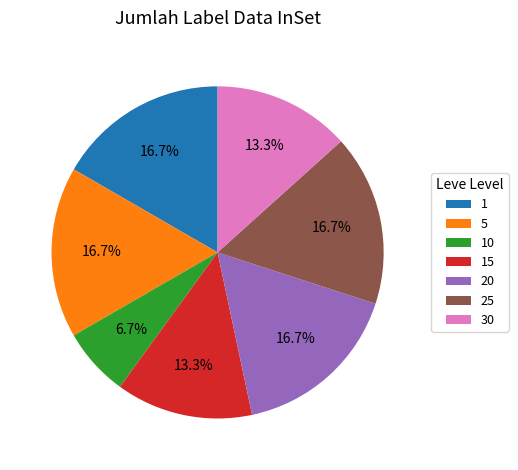

How many segments does this pie chart have?

7